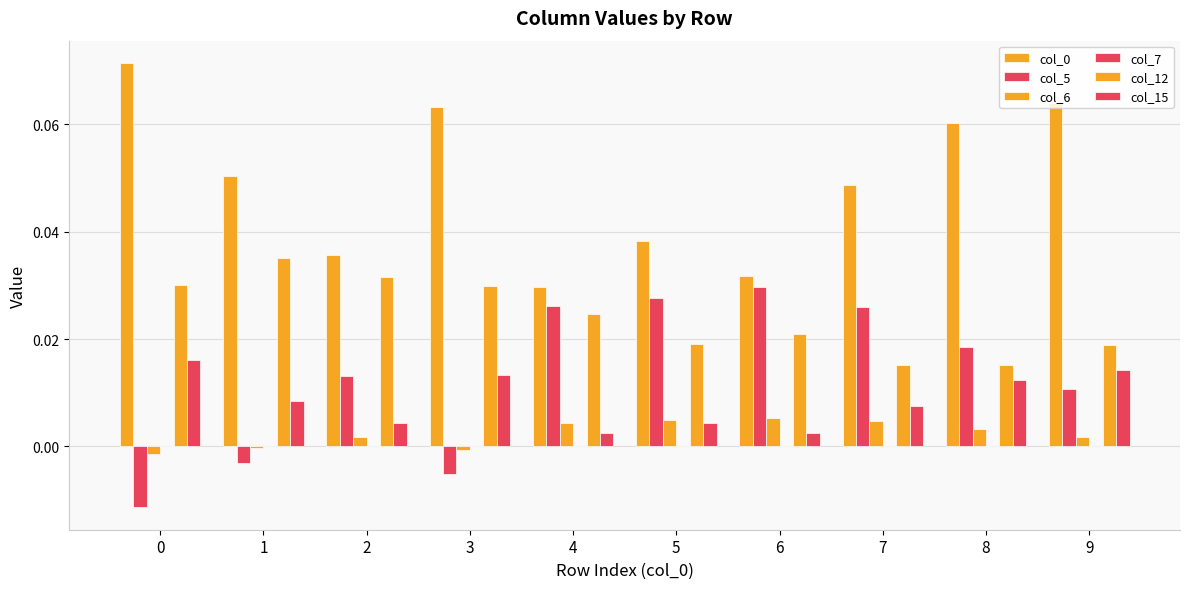

Which series has the widest spread of values?

col_0